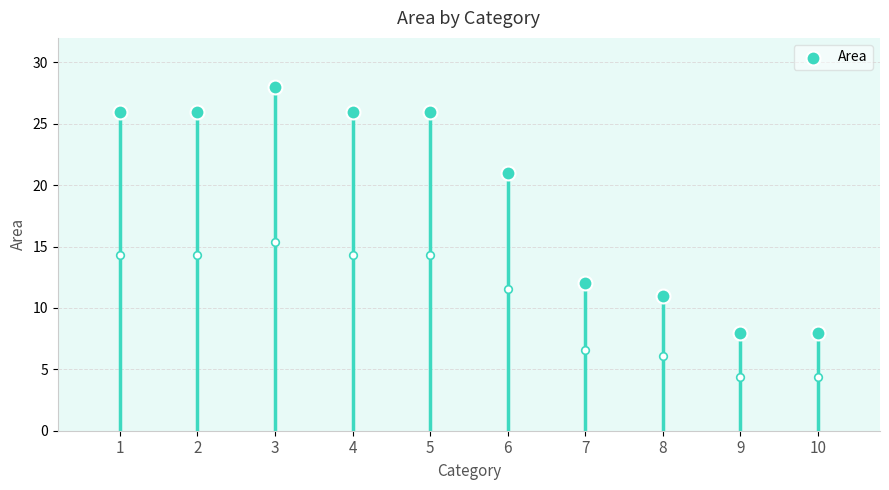

Approximately how many times larger is the value at 1 compared to 9?

3.2